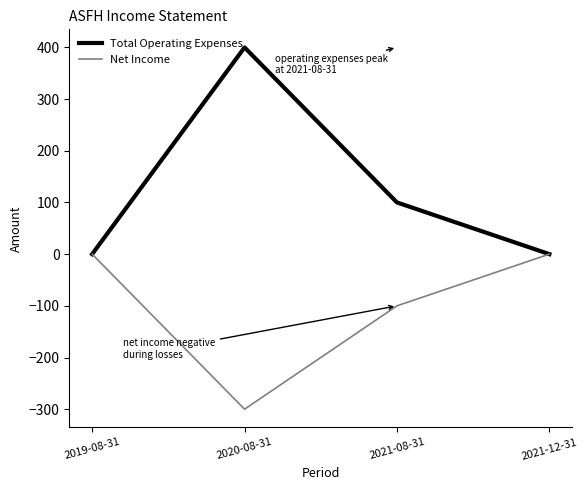

Count the number of data series in this chart.

2